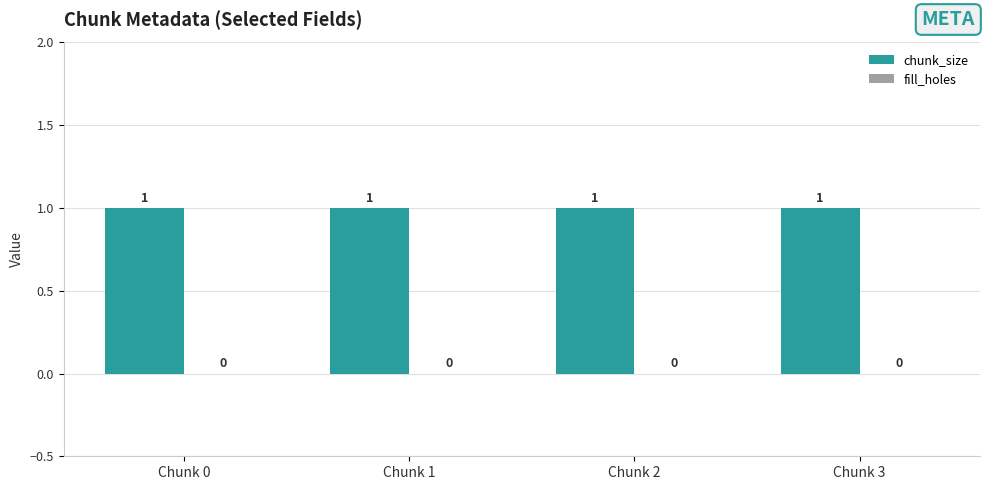

At which label does chunk_size reach its minimum?

Chunk 0